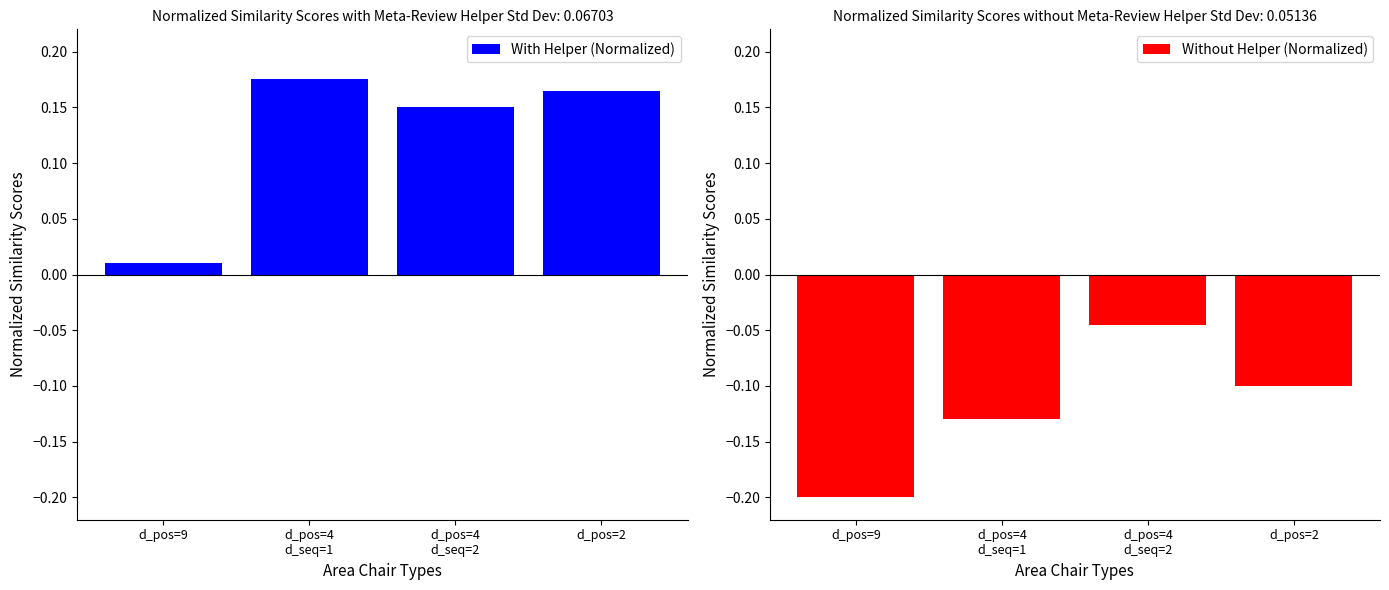

Is it true that Without Helper (Normalized) equals -0.1 at d_pos=2?

True